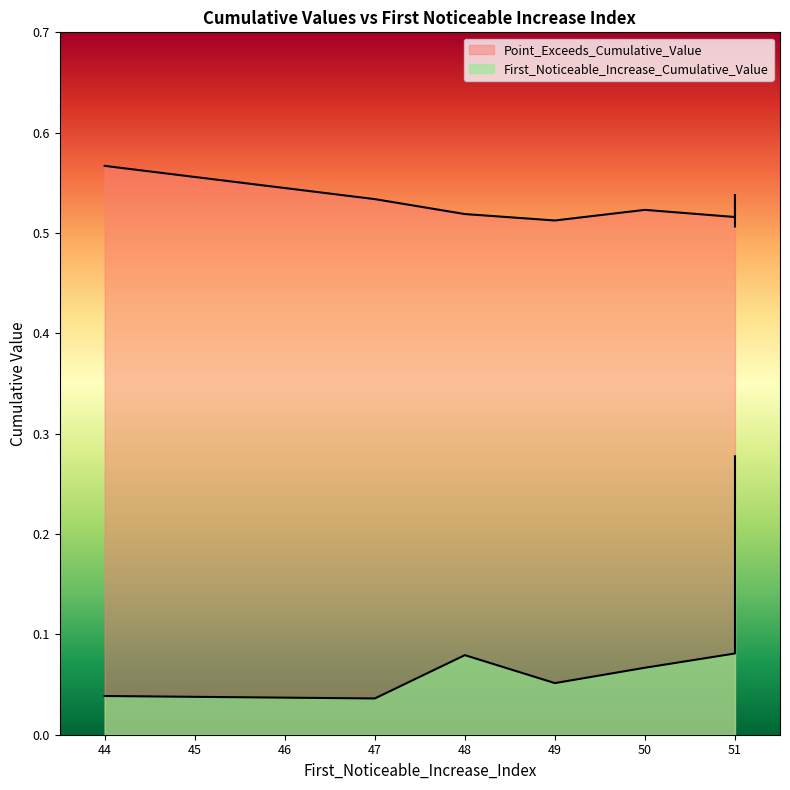

Between 49 and 44, which series saw the biggest shift?

Point_Exceeds_Cumulative_Value